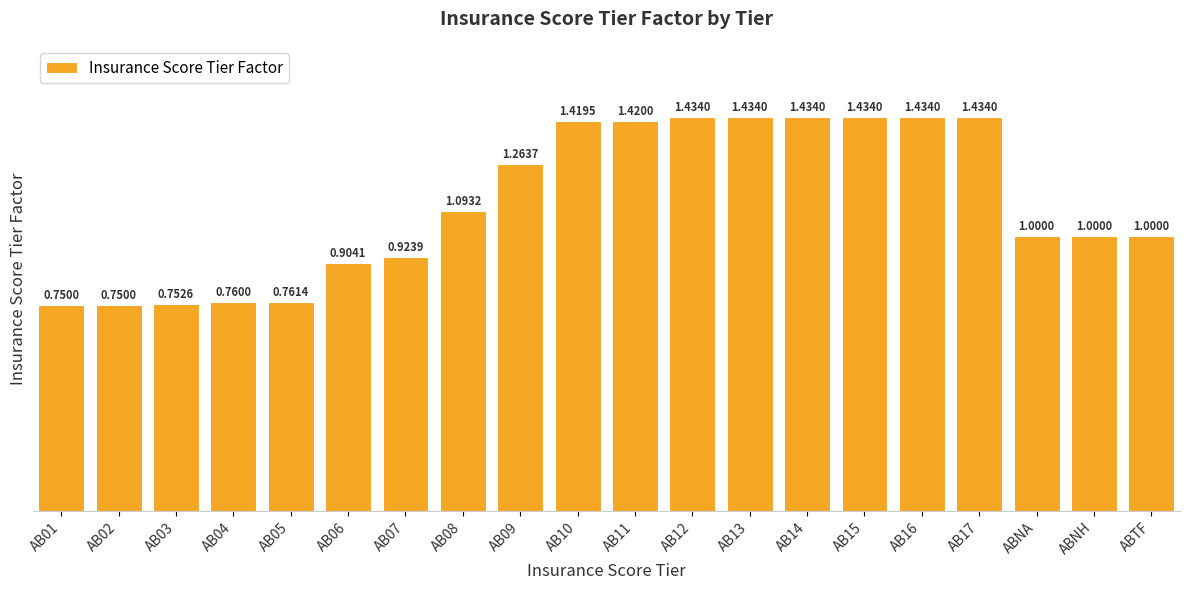

Which has a higher value, AB02 or AB13?

AB13